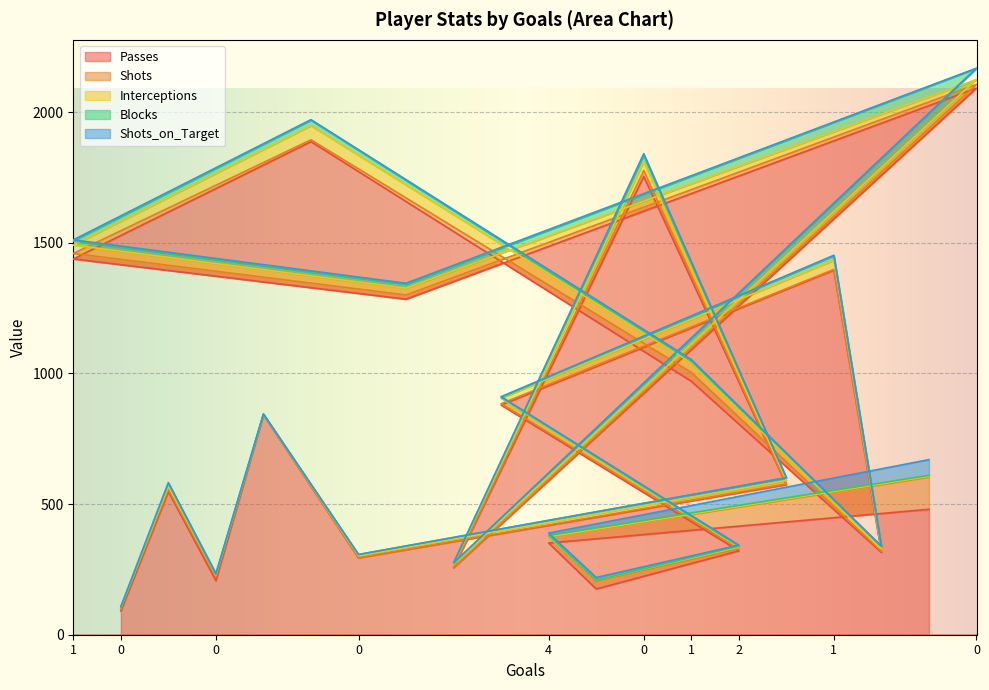

Which series ends up on top after the final intersection of Blocks and Interceptions?

Interceptions